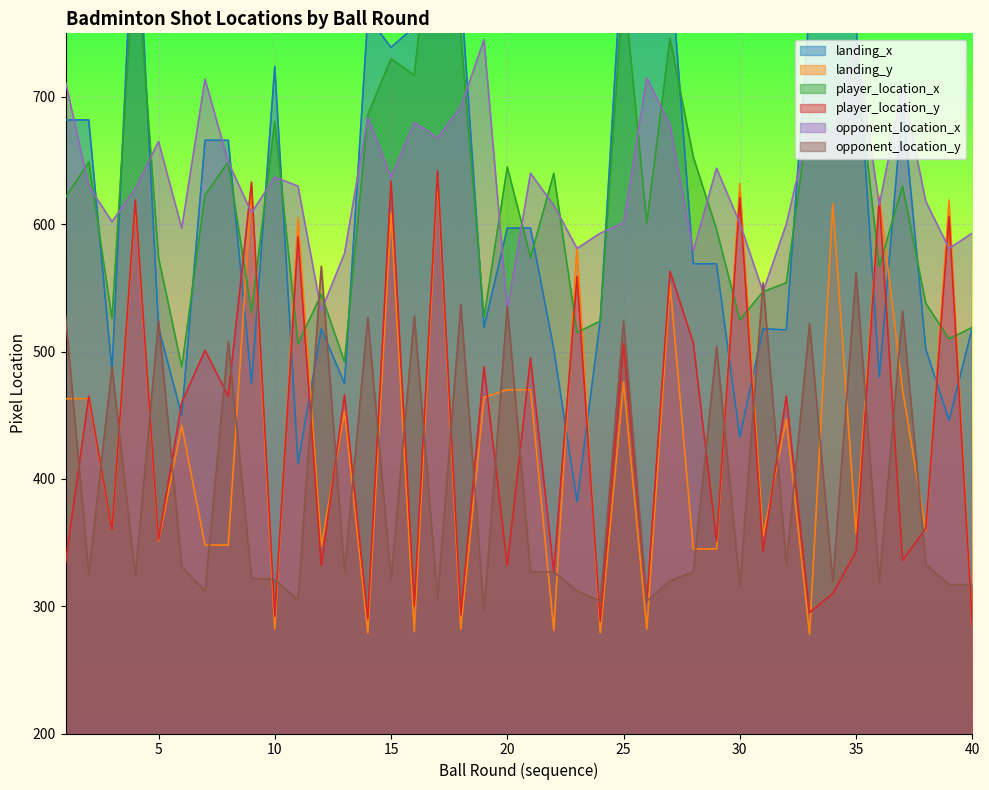

The value of landing_y at 8 is 462. True or false?

False